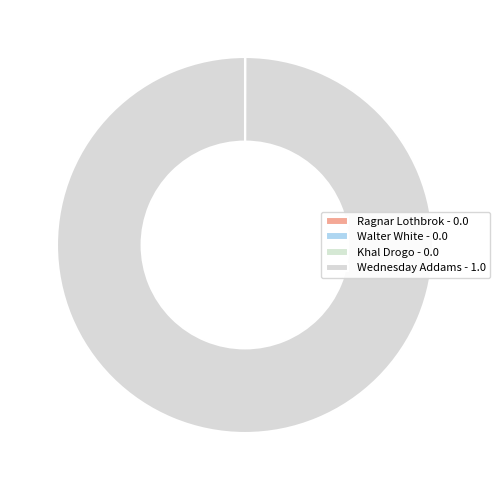

Combined, what portion of the pie is Wednesday Addams and Khal Drogo?

100.0%